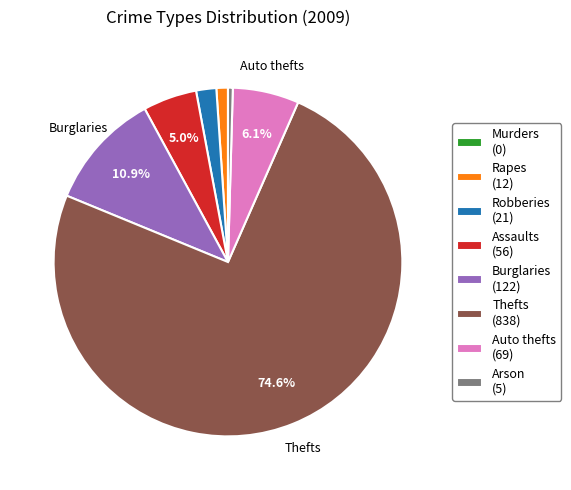

Which has a higher value, Assaults (56) or Rapes (12)?

Assaults (56)